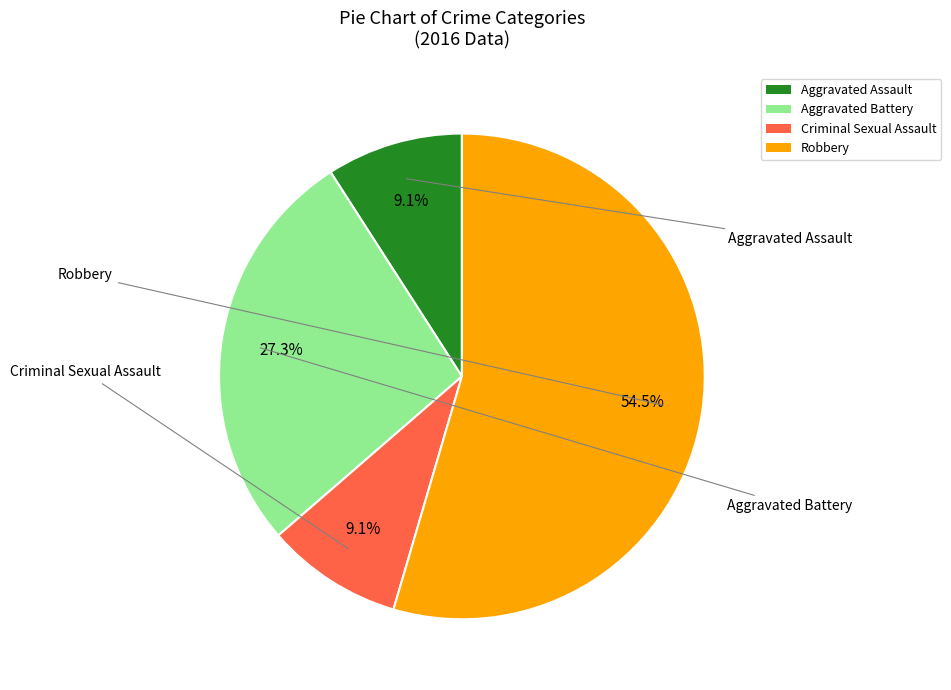

To the nearest percent, what is the average slice percentage?

25%